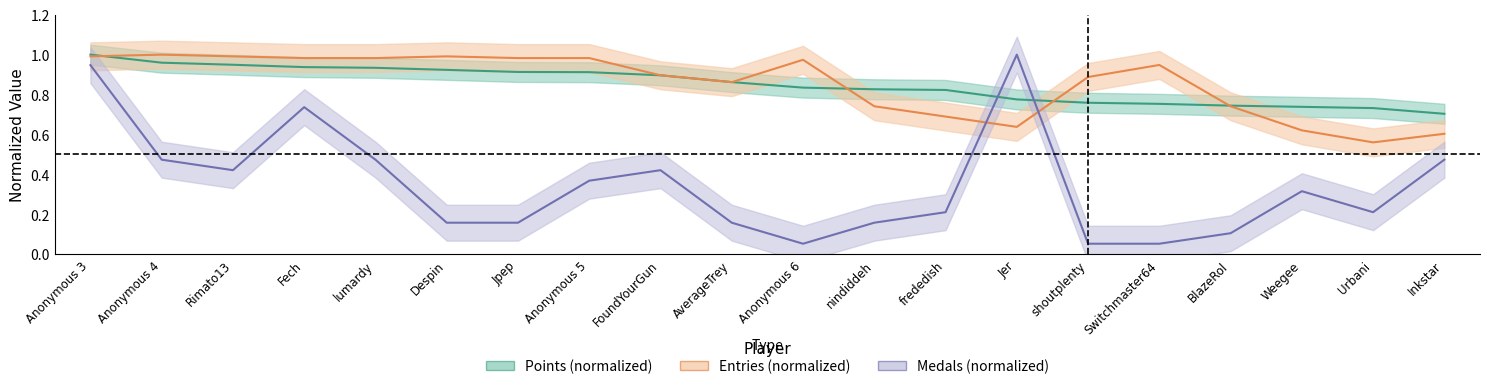

Reading right to left, list all the values displayed in this chart.

Points: Inkstar=0.7	Urbani=0.7	Weegee=0.7	BlazeRol=0.7	Switchmaster64=0.8	shoutplenty=0.8	Jer=0.8	frededish=0.8	nindiddeh=0.8	Anonymous 6=0.8	AverageTrey=0.9	FoundYourGun=0.9	Anonymous 5=0.9	Jpep=0.9	Despin=0.9	lumardy=0.9	Fech=0.9	Rimato13=0.9	Anonymous 4=1.0	Anonymous 3=1.0
Medals: Inkstar=0.5	Urbani=0.2	Weegee=0.3	BlazeRol=0.1	Switchmaster64=0.1	shoutplenty=0.1	Jer=1.0	frededish=0.2	nindiddeh=0.2	Anonymous 6=0.1	AverageTrey=0.2	FoundYourGun=0.4	Anonymous 5=0.4	Jpep=0.2	Despin=0.2	lumardy=0.5	Fech=0.7	Rimato13=0.4	Anonymous 4=0.5	Anonymous 3=0.9
Entries: Inkstar=0.6	Urbani=0.6	Weegee=0.6	BlazeRol=0.7	Switchmaster64=0.9	shoutplenty=0.9	Jer=0.6	frededish=0.7	nindiddeh=0.7	Anonymous 6=1.0	AverageTrey=0.9	FoundYourGun=0.9	Anonymous 5=1.0	Jpep=1.0	Despin=1.0	lumardy=1.0	Fech=1.0	Rimato13=1.0	Anonymous 4=1.0	Anonymous 3=1.0